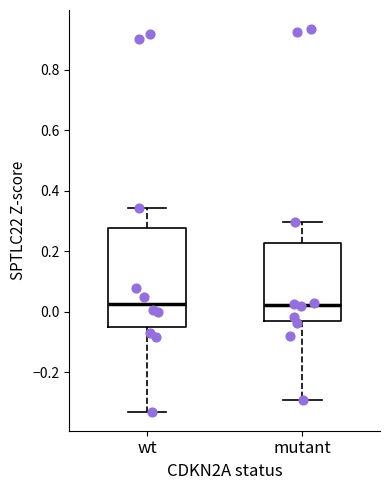

Where is the upper edge of the box for wt on the y-axis? The values are not printed on the chart, so give them approximately, as read against the axis.

0.28